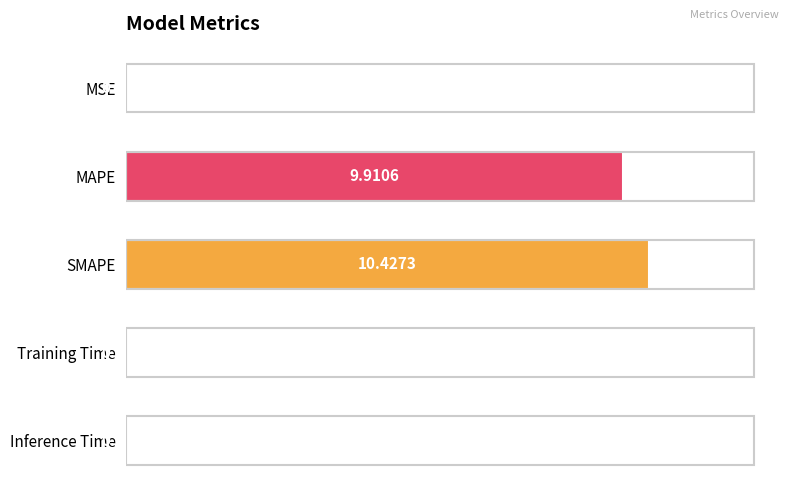

Which label corresponds to the largest value in the chart?

SMAPE